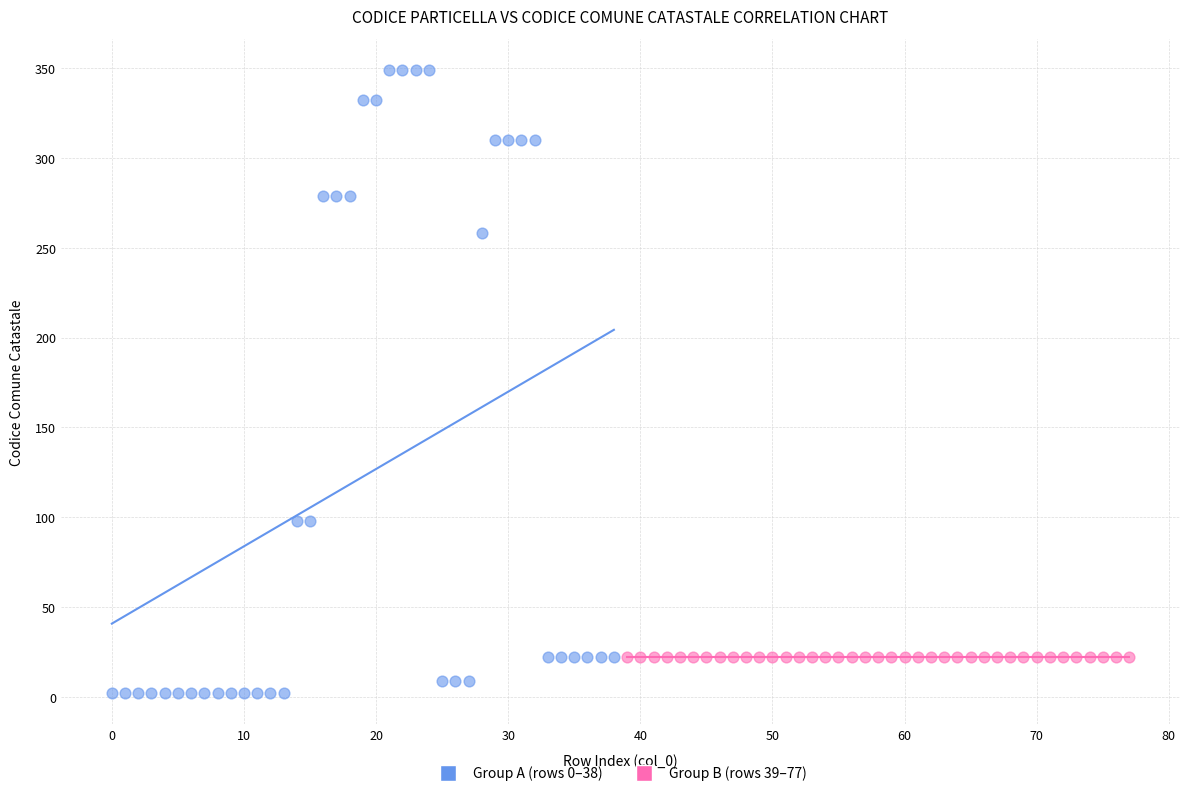

Which series reaches the maximum Y coordinate?

Group A (rows 0–38)